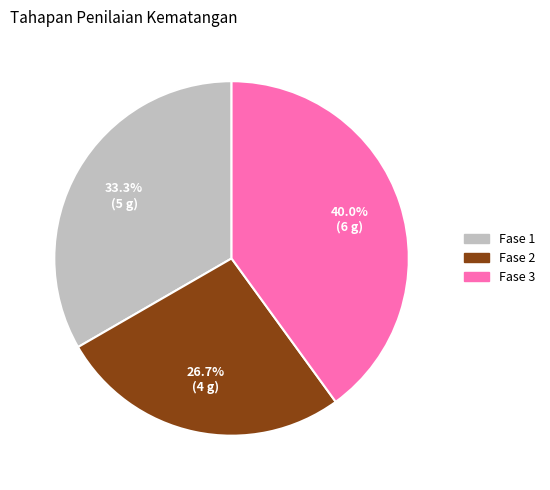

True or false: Fase 2 accounts for 27% of the total.

True